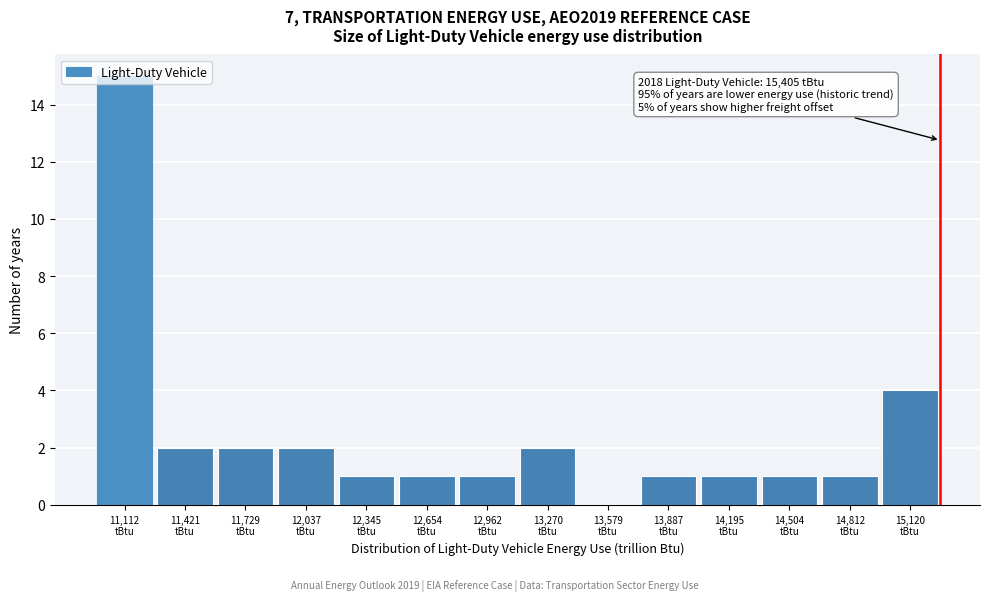

What is the sum of all values?

34